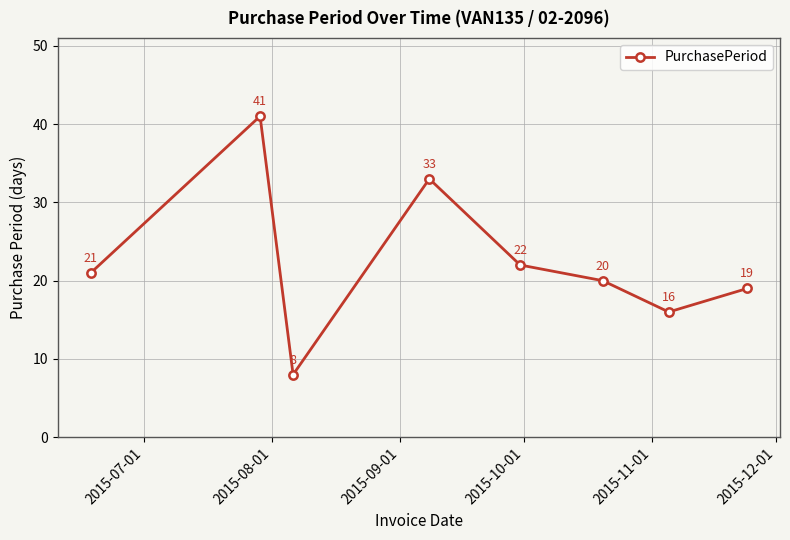

How many interior local valleys (lower than both neighbors) does the data have?

2